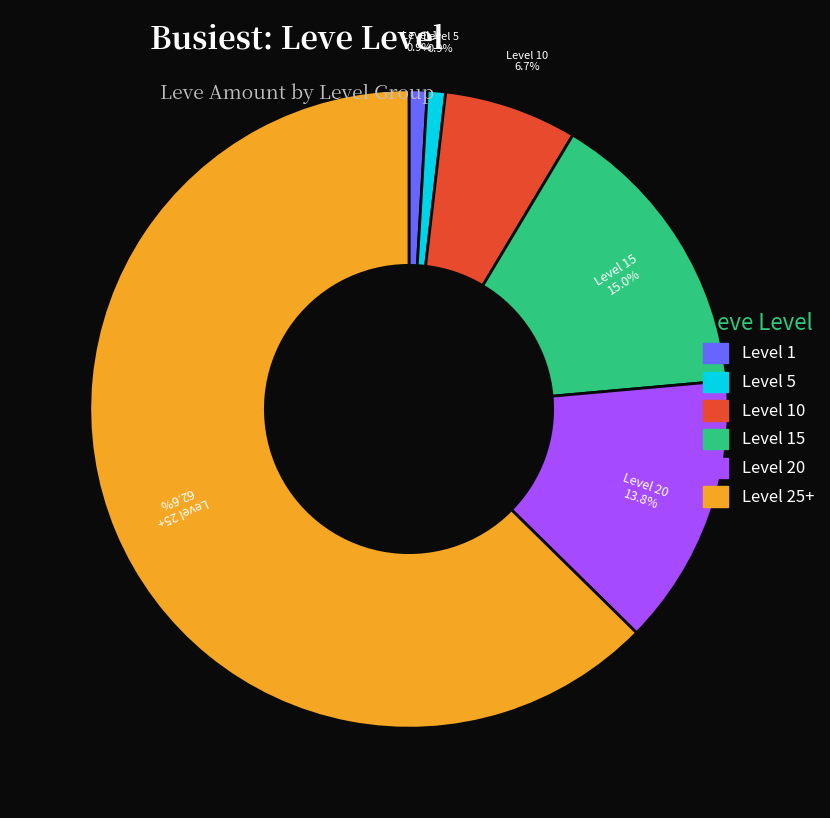

Is there a majority slice in this chart?

Yes